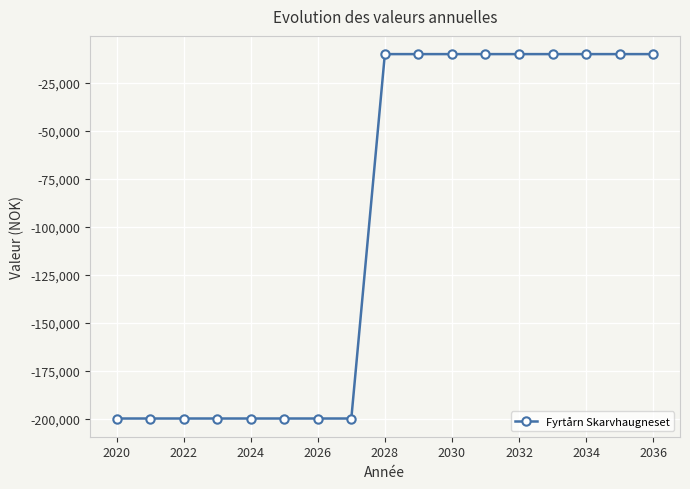

What is the difference between the maximum and minimum values?

190000